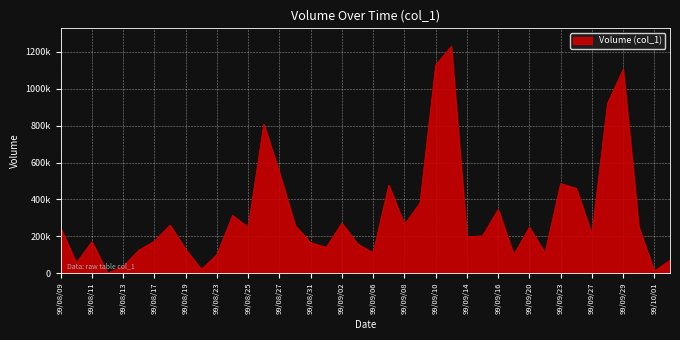

What is the difference between the maximum and minimum values?

1230000